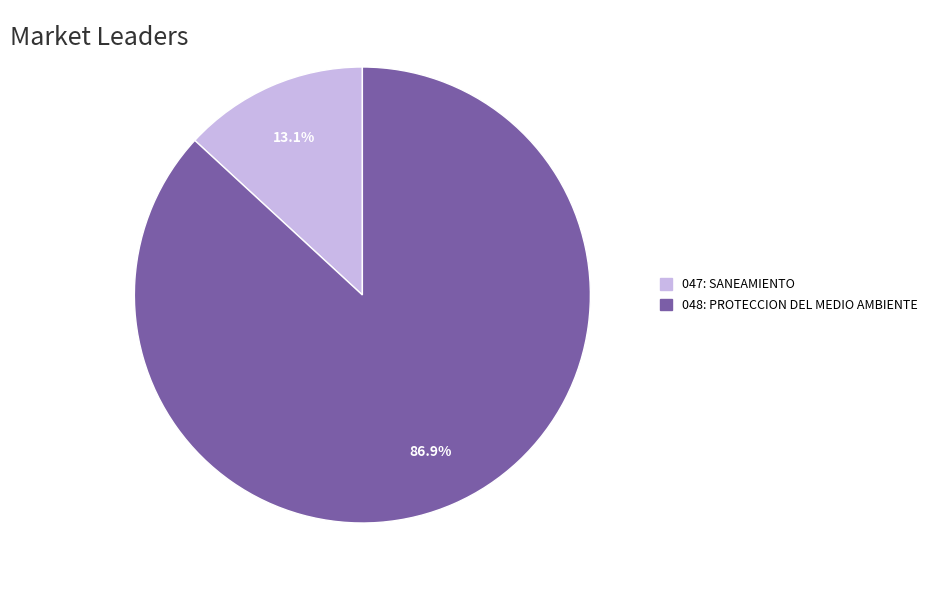

What is the largest slice in the pie chart?

048: PROTECCION DEL MEDIO AMBIENTE